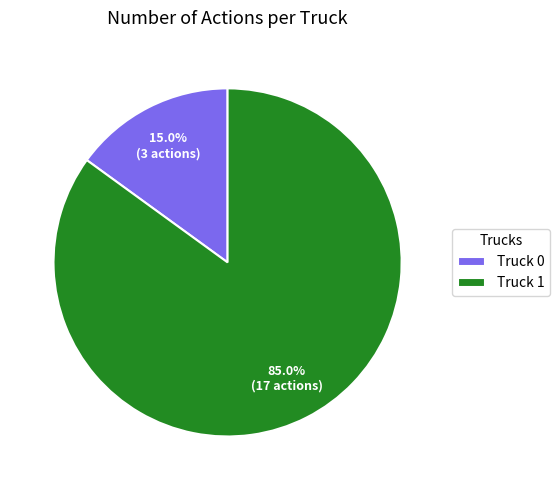

Which has a higher value, Truck 0 or Truck 1?

Truck 1